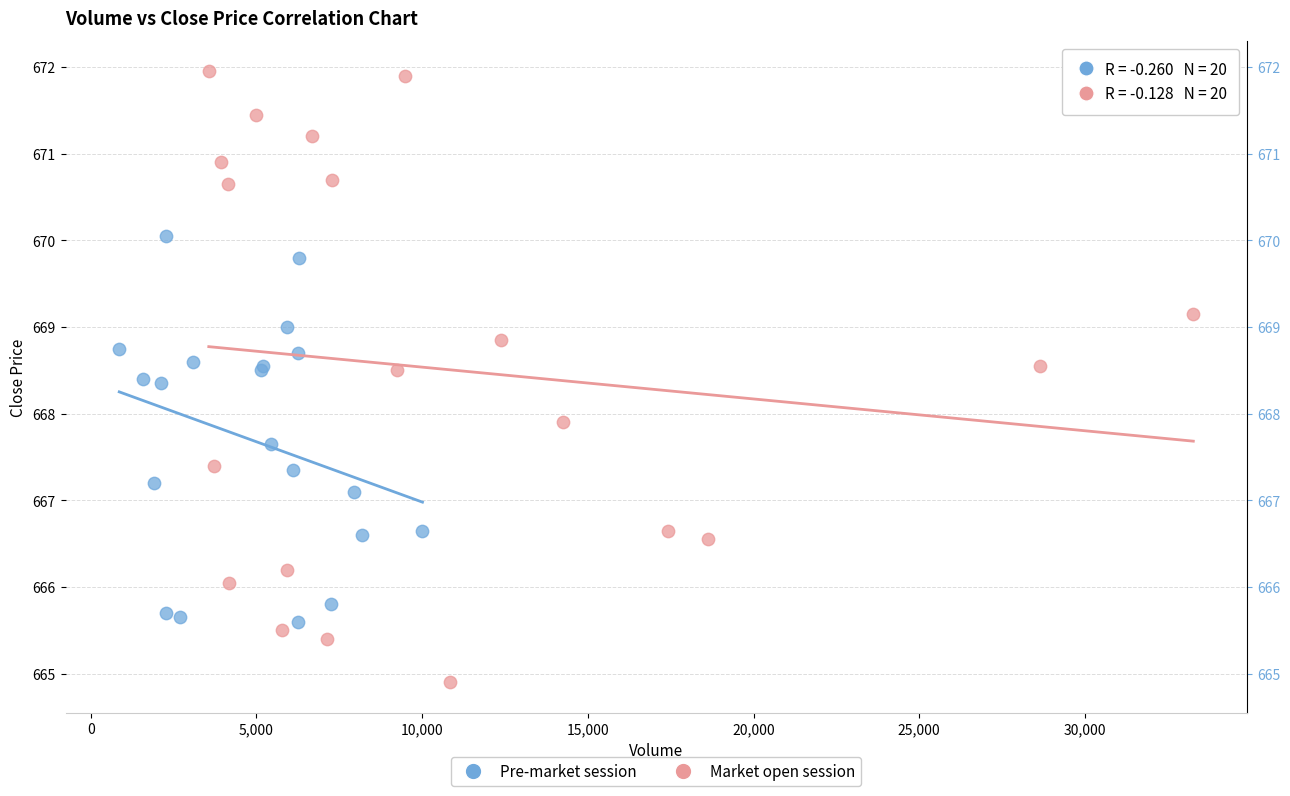

What are all the series names shown in the legend?

Pre-market session, Market open session